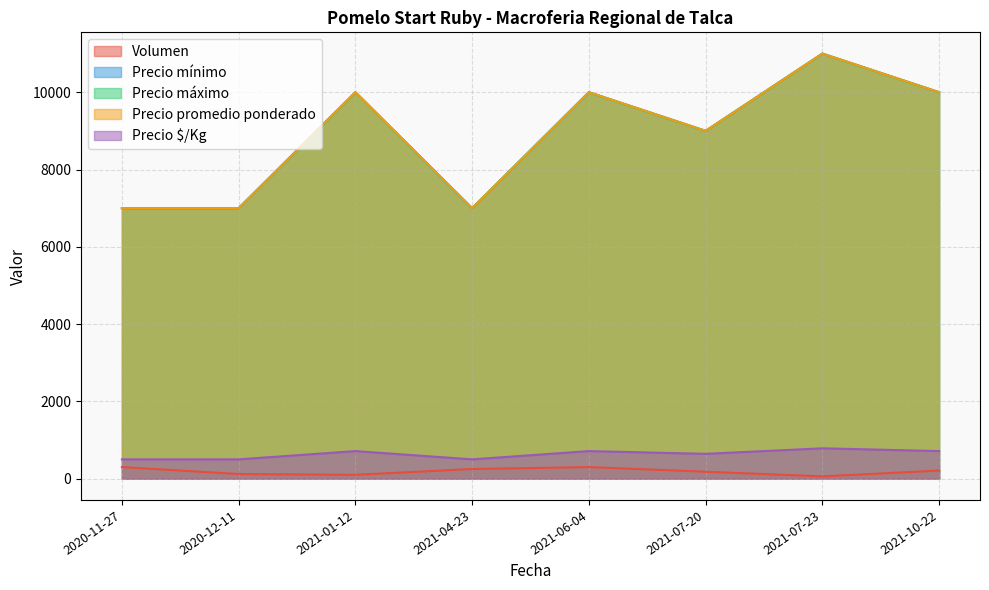

True or false: Precio máximo and Precio $/Kg intersect in this chart.

False